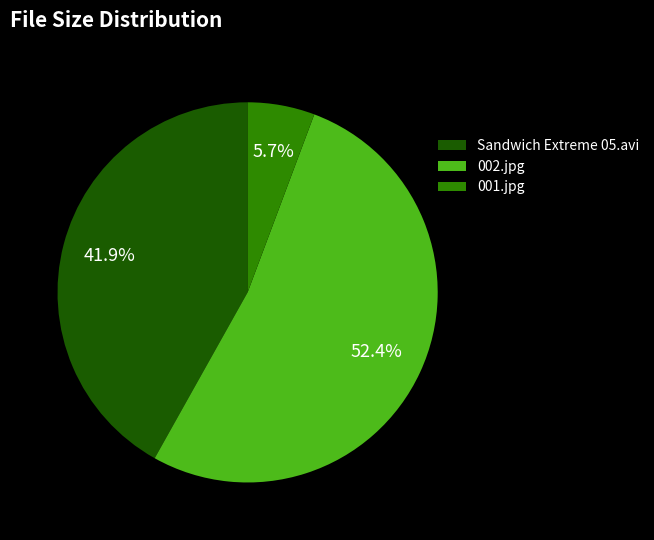

To the nearest percent, what portion does 001.jpg represent?

6%